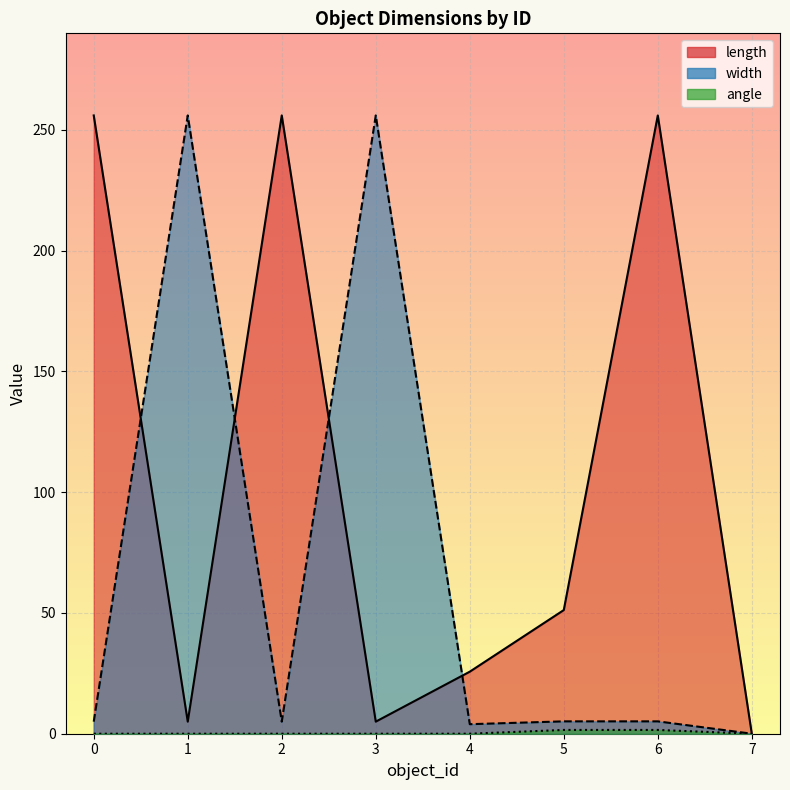

What is the average value of the width series?

67.0